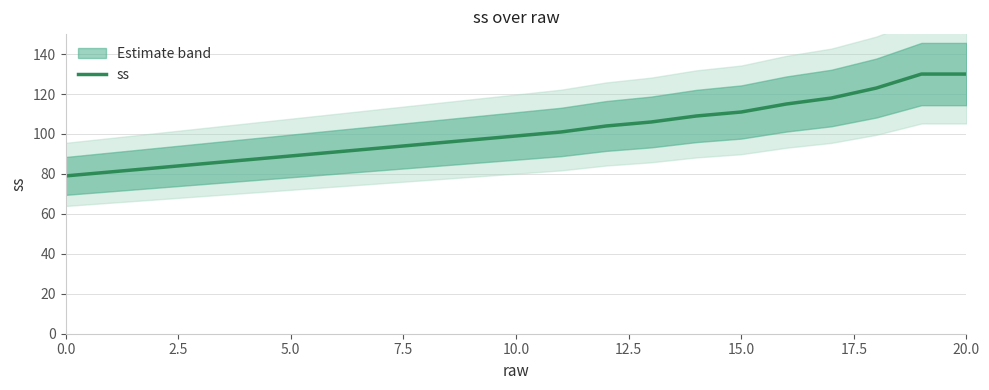

Which has a higher value, 14 or 18?

18